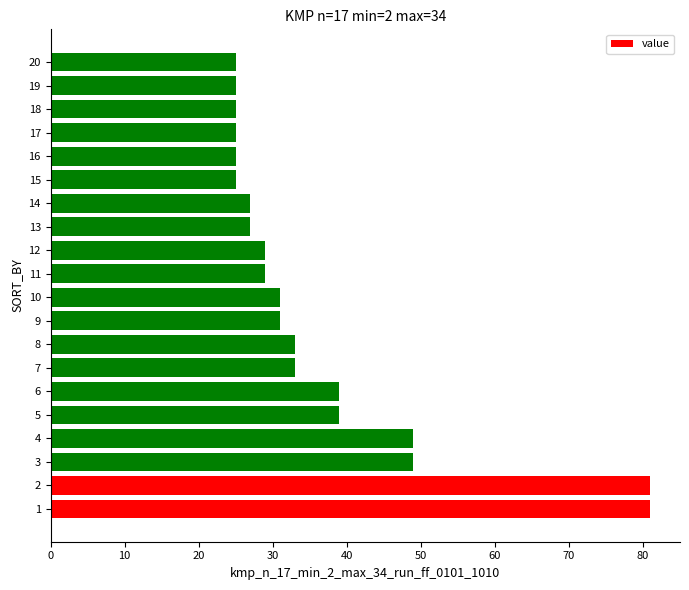

Are the bars horizontal?

Yes